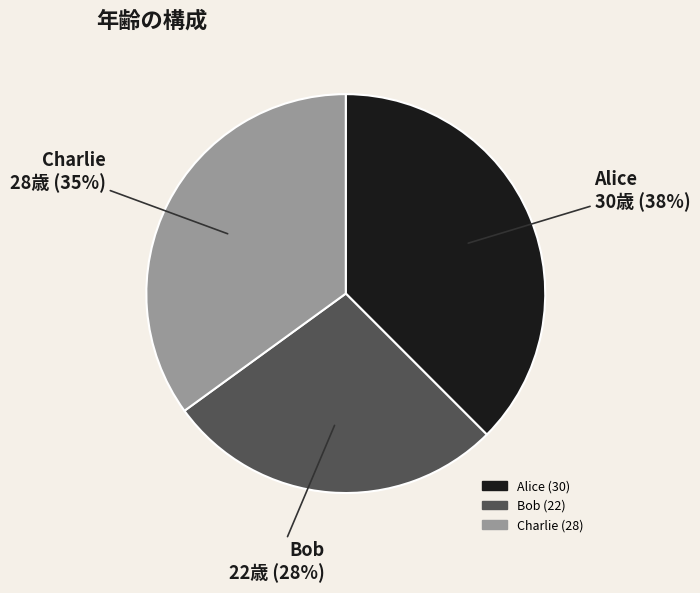

To the nearest percent, what portion does Bob represent?

28%